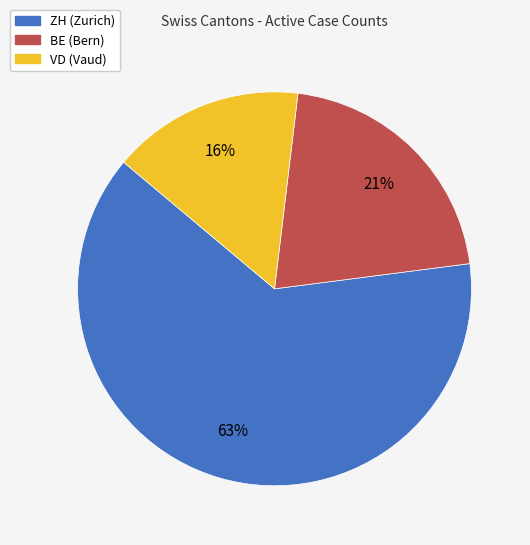

True or false: VD accounts for 10% of the total.

False